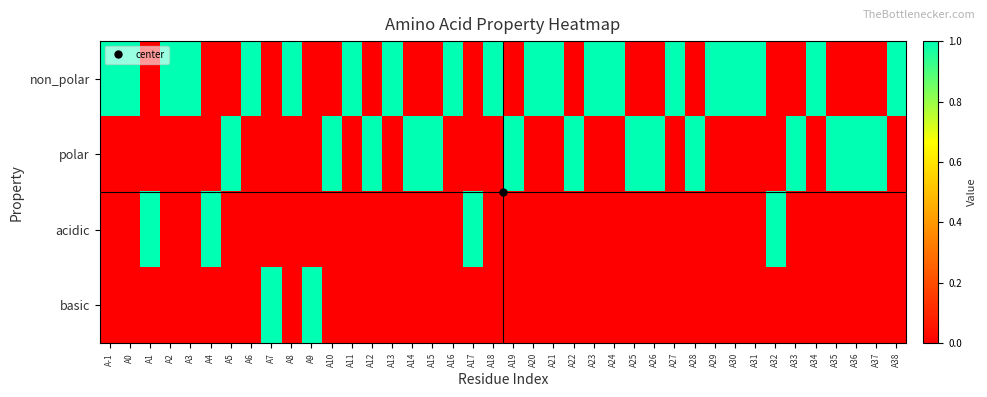

Which series has the largest total across all categories?

non_polar